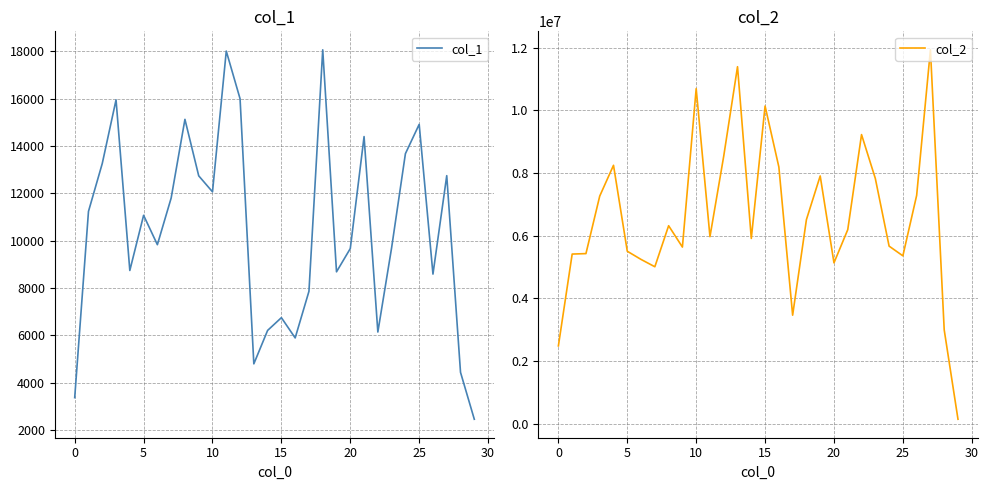

Between 20 and 28, which is larger?

20